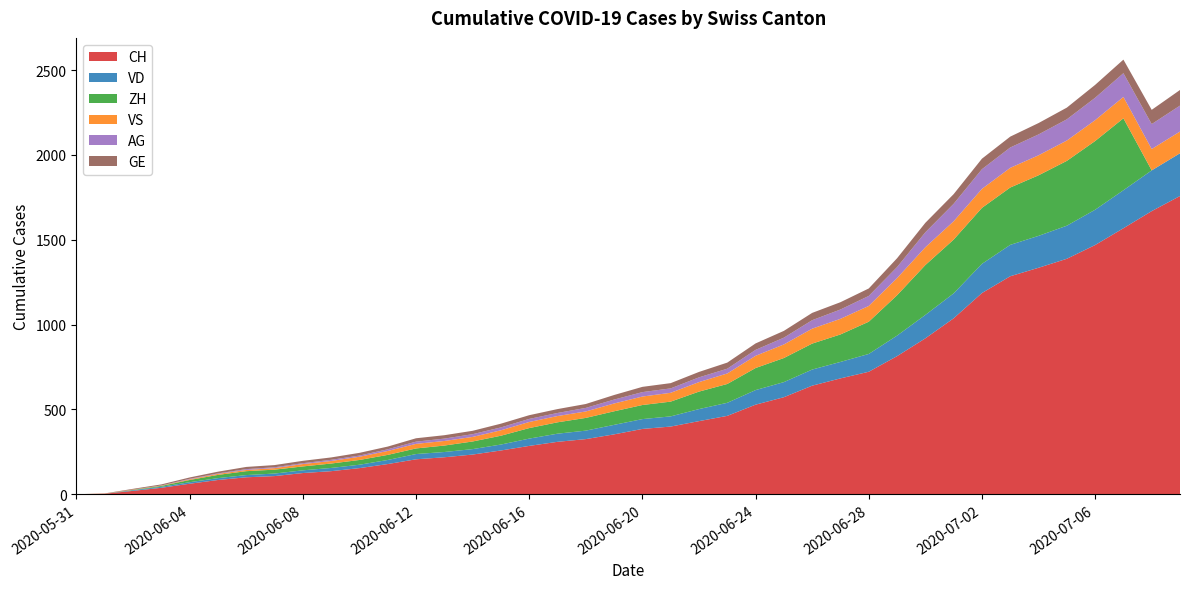

Reading left to right, extract all data points from this chart.

CH: 0	3	20	38	62	84	100	107	125	136	154	178	206	218	234	258	285	309	325	353	385	399	431	462	528	572	640	683	722	814	919	1037	1186	1285	1335	1388	1469	1568	1669	1758
VD: 0	0	4	6	9	11	13	15	16	19	20	24	31	31	32	35	43	48	50	56	58	60	71	77	86	89	95	97	105	121	138	147	172	185	188	195	208	224	240	252
ZH: 0	0	2	5	13	19	23	23	23	26	28	30	33	38	45	52	62	67	75	80	83	87	103	111	130	142	153	162	190	238	294	317	330	338	357	382	405	424	0	0
VS: 0	1	2	2	4	6	7	9	14	15	19	23	27	27	27	32	36	37	38	46	50	52	56	62	72	80	88	92	93	101	105	108	112	116	118	120	123	126	126	128
AG: 0	0	0	1	3	3	5	5	5	7	7	10	13	14	16	17	18	18	21	23	26	26	28	28	35	40	50	55	59	65	88	103	116	120	123	125	132	140	147	153
GE: 0	1	4	6	8	10	13	13	14	14	16	16	20	20	20	22	22	23	23	27	31	31	32	36	38	40	43	43	44	52	56	57	62	64	67	69	76	80	84	92